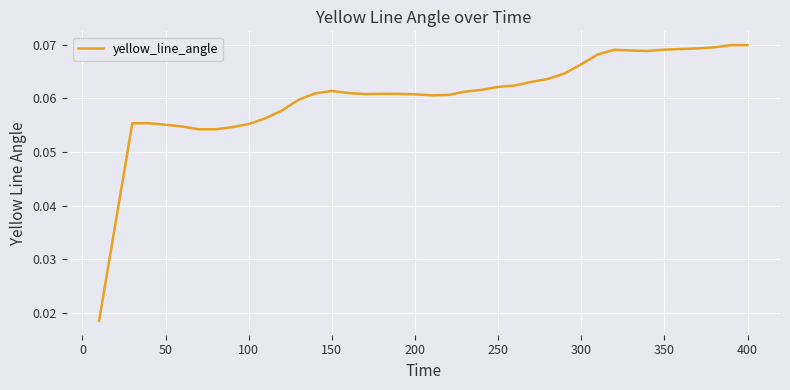

How many lines are shown in the chart?

1